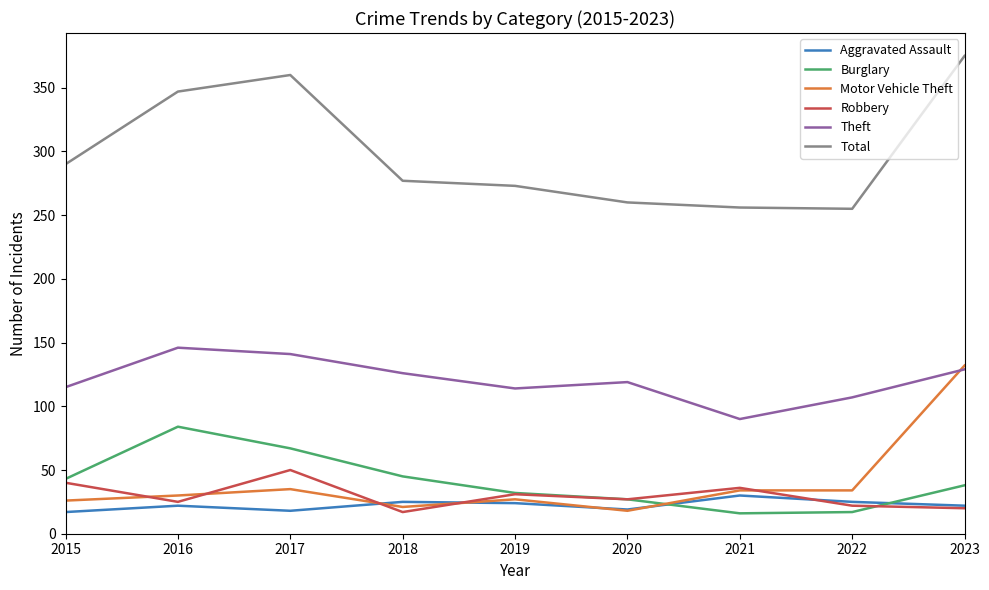

How many categories are shown in the chart?

9